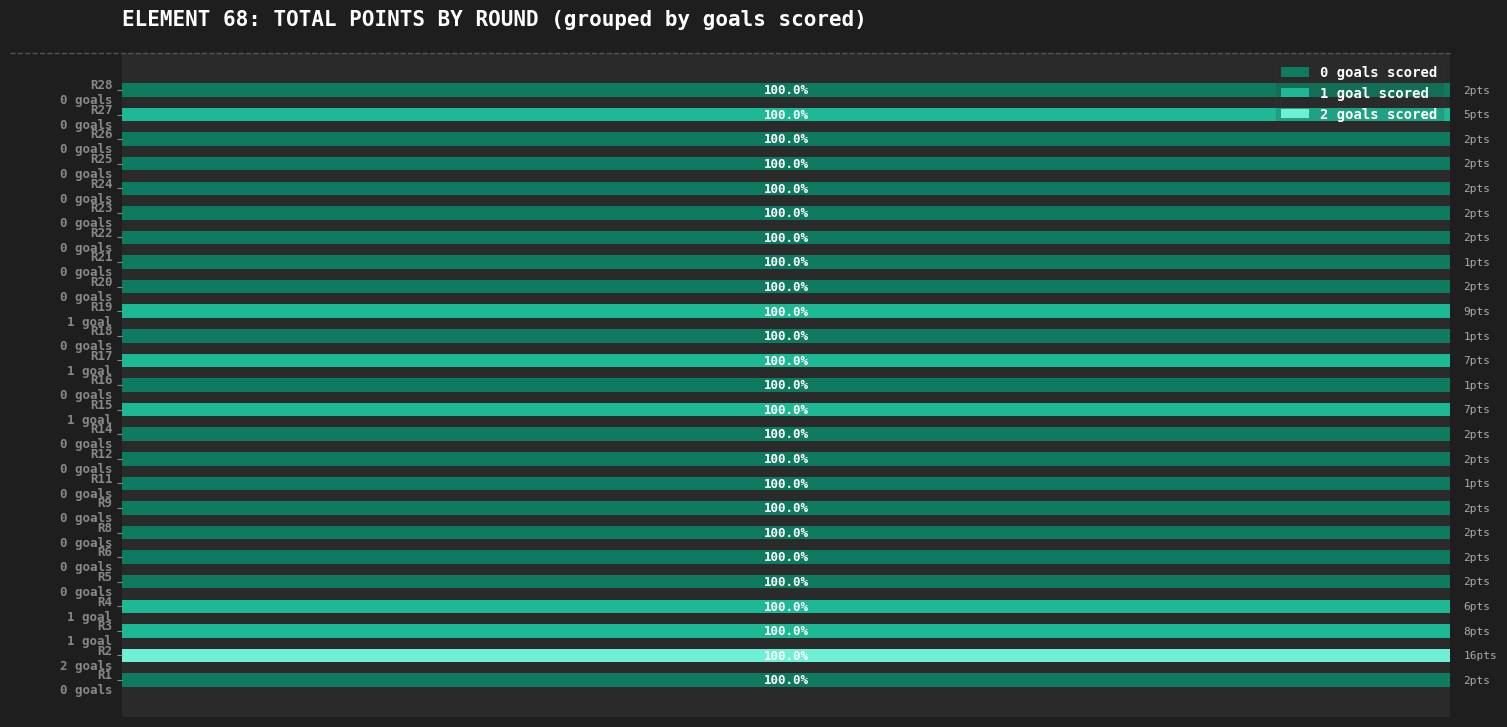

What are all the series names shown in the legend?

0 goals scored, 1 goal scored, 2 goals scored